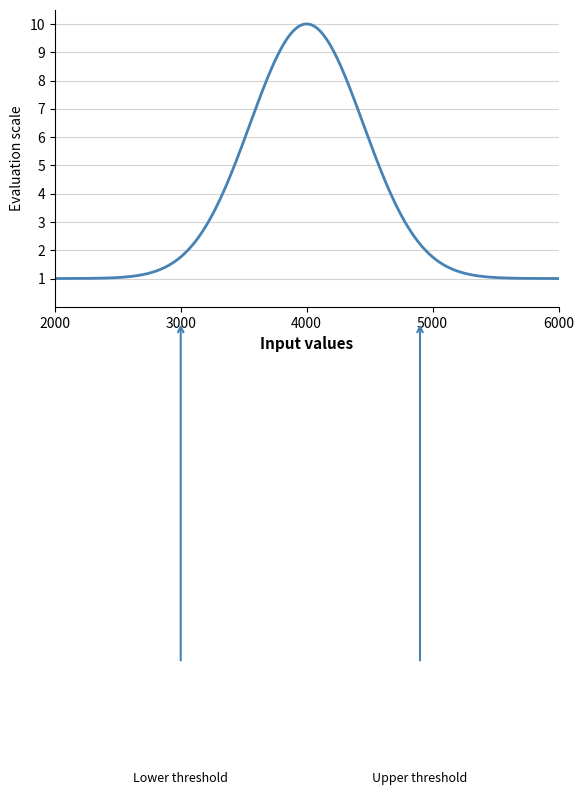

What is the minimum value shown in the chart?

1.0